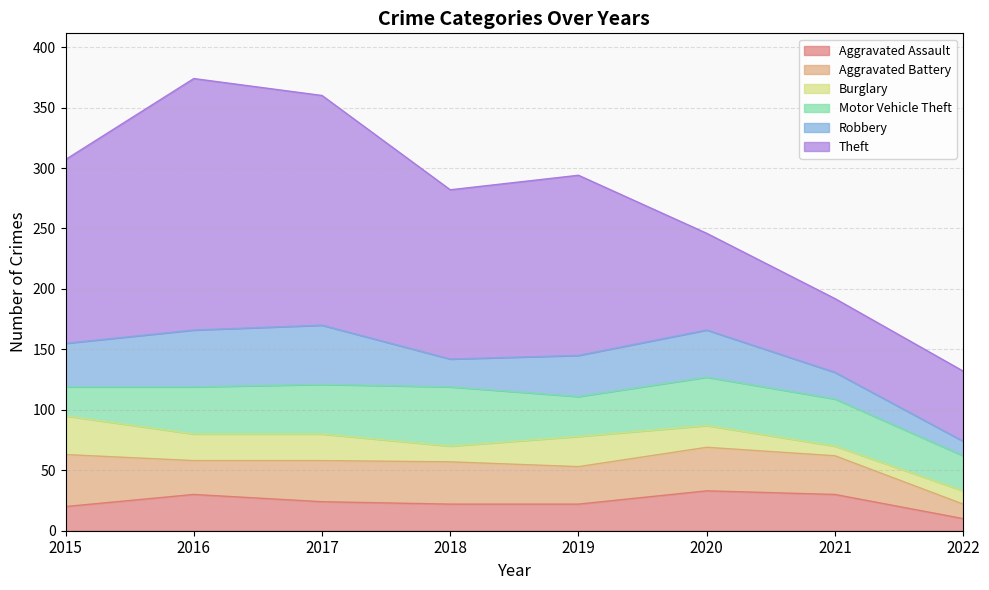

List the series in order of their peak value, highest first.

Theft, Motor Vehicle Theft, Robbery, Aggravated Battery, Aggravated Assault, Burglary